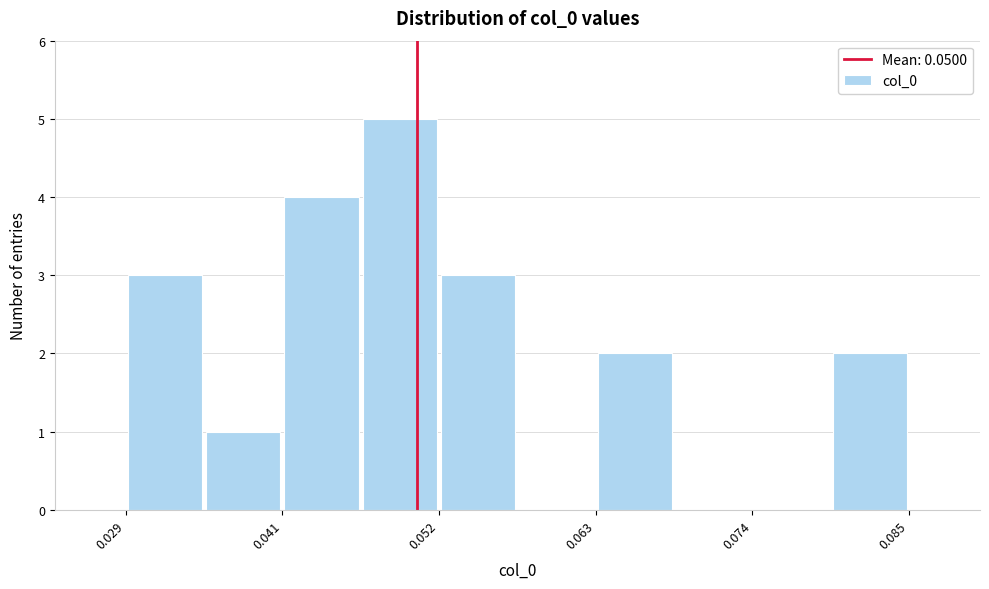

Read against the x-axis, roughly where is the centre of the tallest bar?

0.048